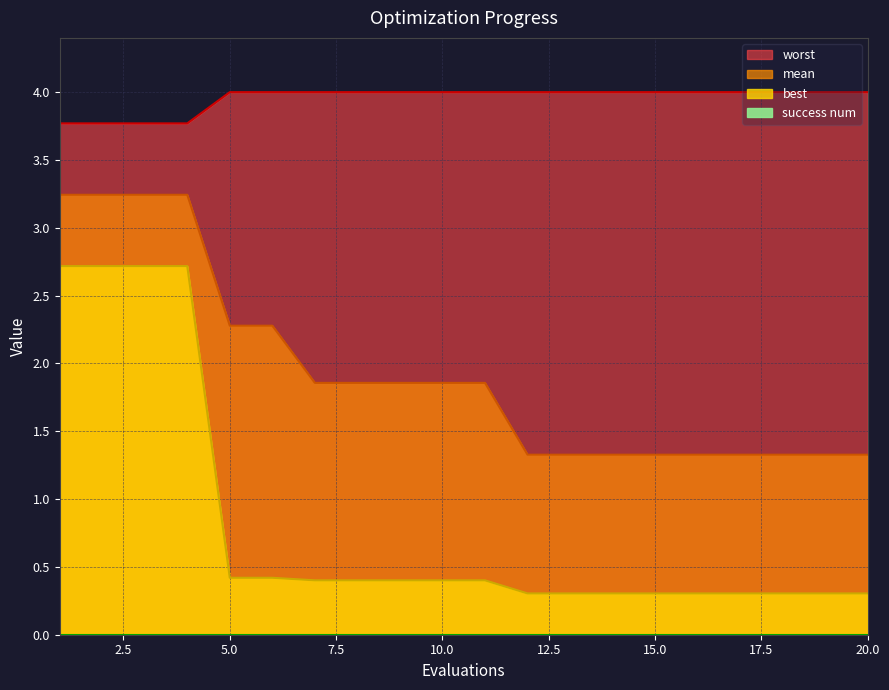

True or false: worst and best cross at least once.

False